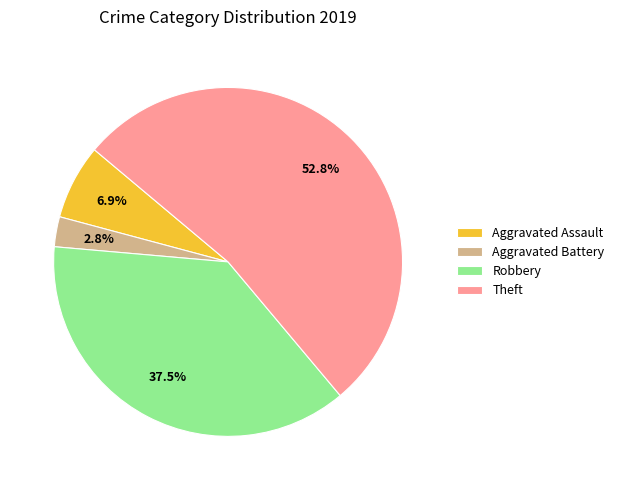

Combined, do Aggravated Battery and Robbery account for over 50%?

No